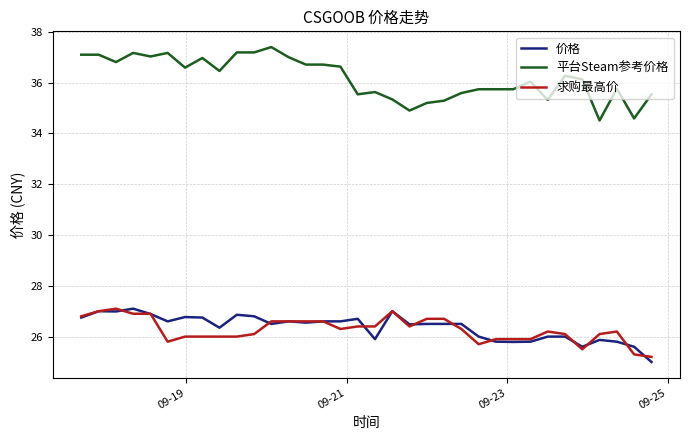

Which series has the largest total across all categories?

平台Steam参考价格